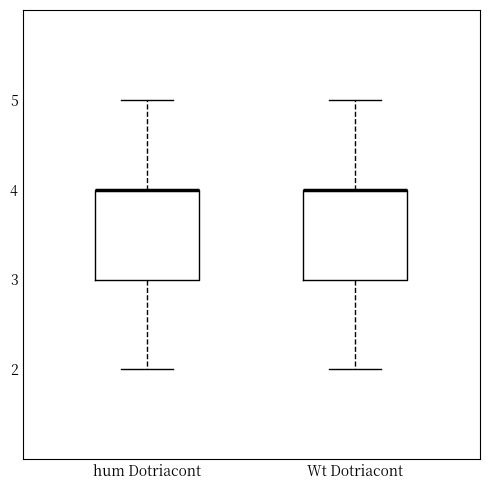

Reading left to right, transcribe this box plot: for each box, give where its median line is, the range the box spans, and where its two whiskers end, as read against the y-axis. The values are not printed on the chart, so give them approximately, as read against the axis.

hum Dotriacont: median 4 (drawn on the box's upper edge), box 3 to 4, whiskers 2 to 5
Wt Dotriacont: median 4 (drawn on the box's upper edge), box 3 to 4, whiskers 2 to 5